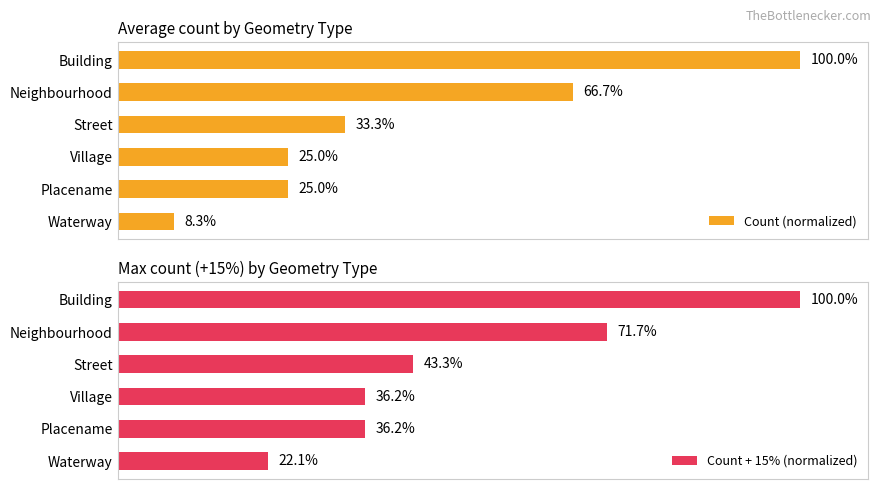

Which category has the highest value in the Count (normalized) series?

Building